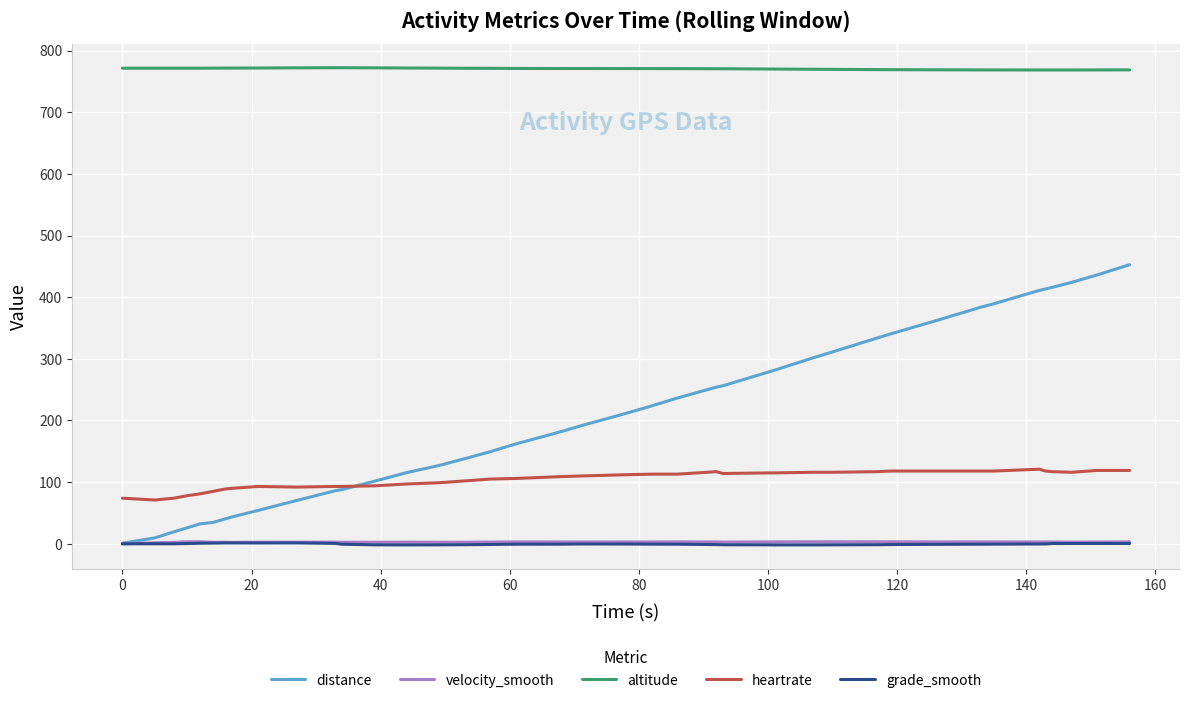

Which series has the widest spread of values?

distance